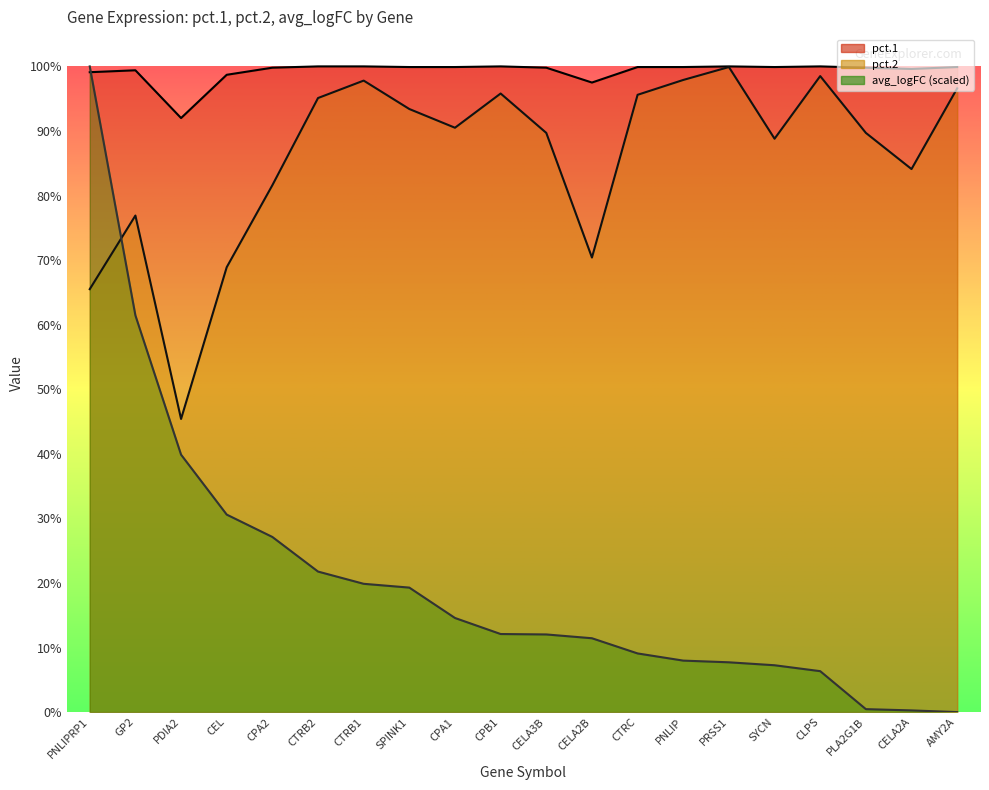

What is the sum of the avg_logFC values at CEL and CELA2A?

0.3